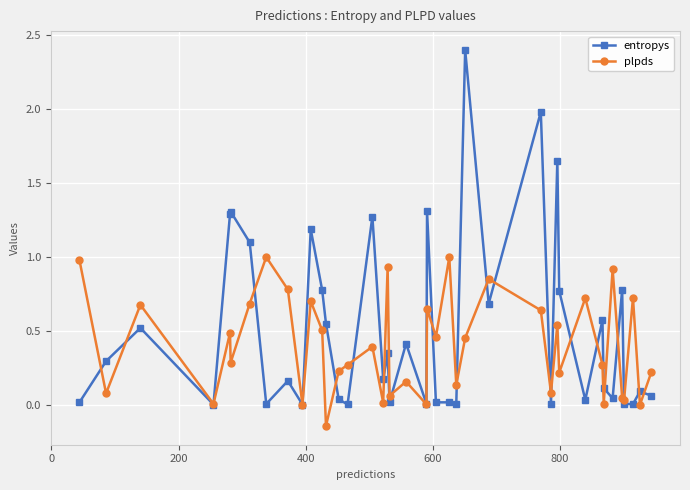

What is the difference between the maximum and second lowest values in the entropys series?

2.4